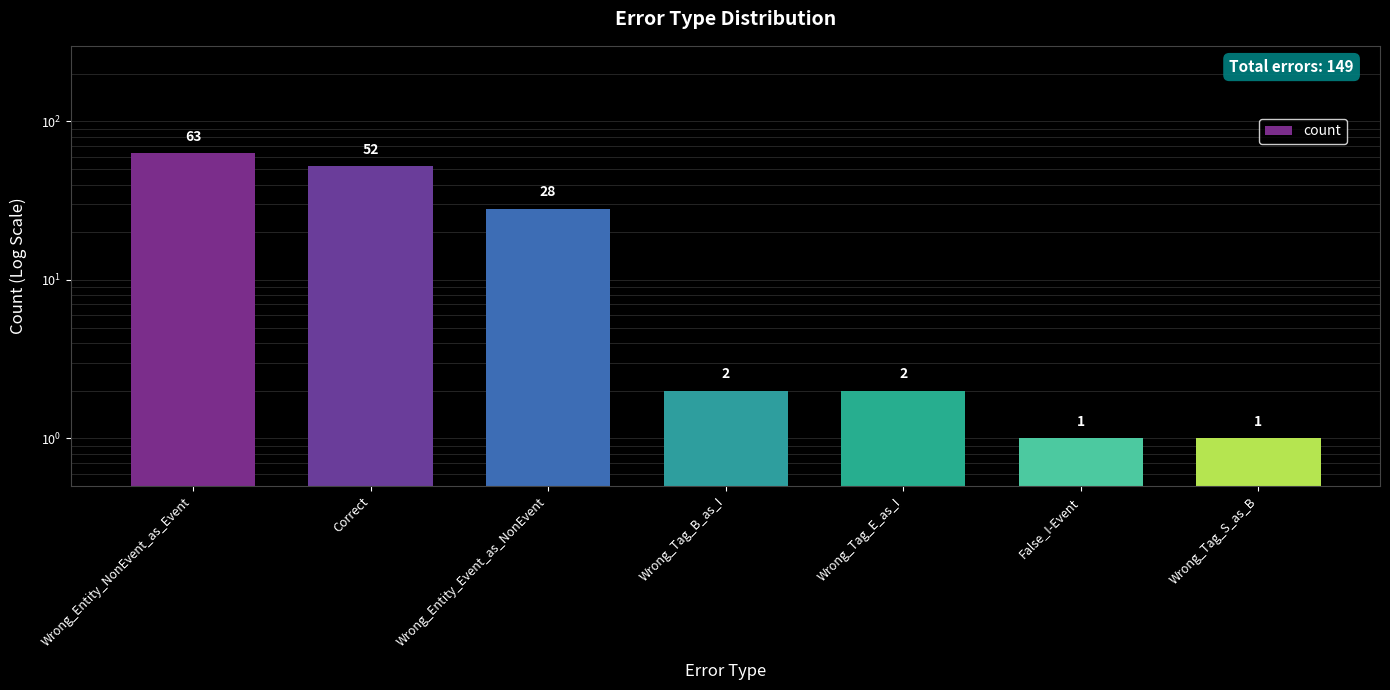

How many bars are there in total?

7